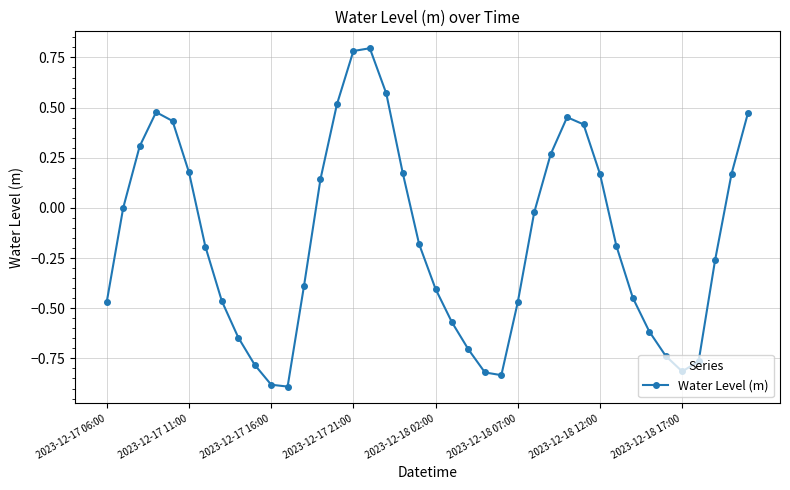

How many interior local valleys (lower than both neighbors) does the data have?

3